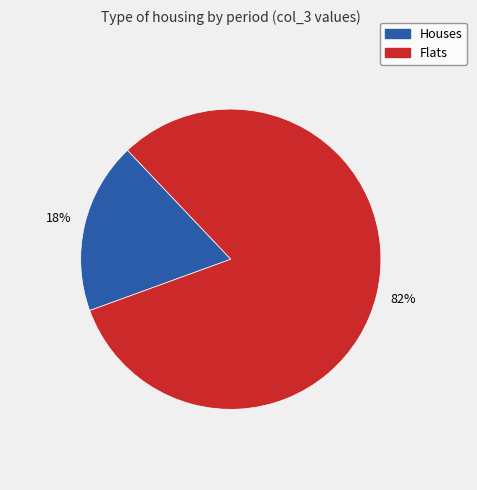

Is there a majority slice in this chart?

Yes